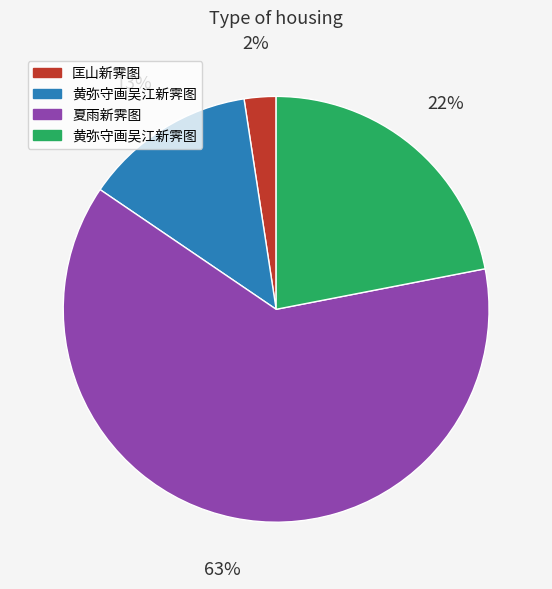

To the nearest percent, what is the average slice percentage?

25%